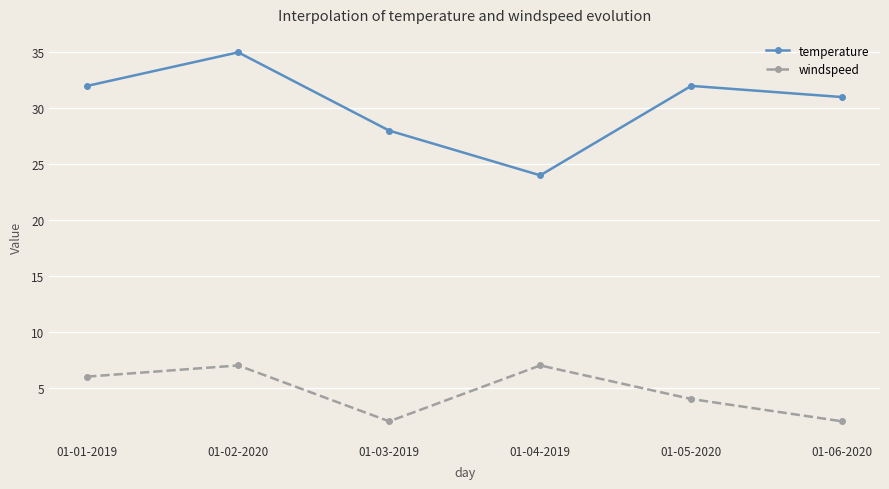

Where is windspeed nearest to the value 4?

01-05-2020